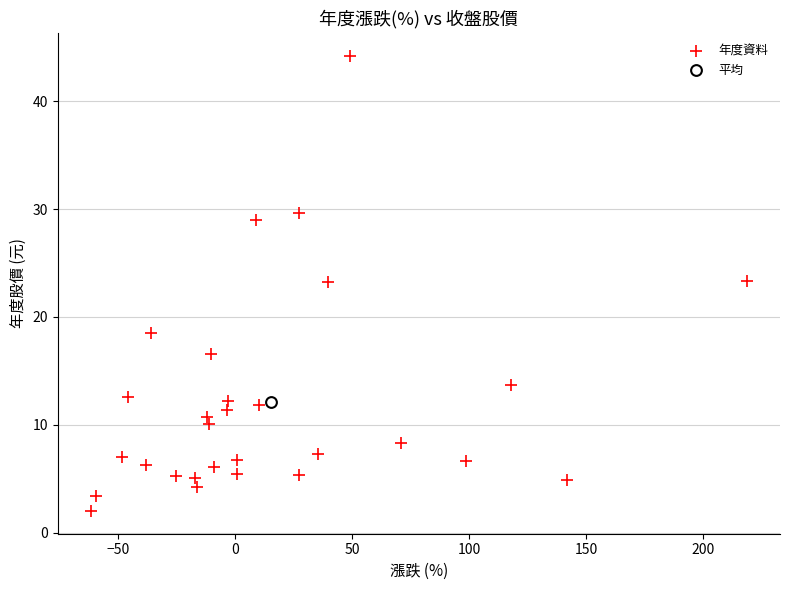

What are all the series names shown in the legend?

年度資料, 平均